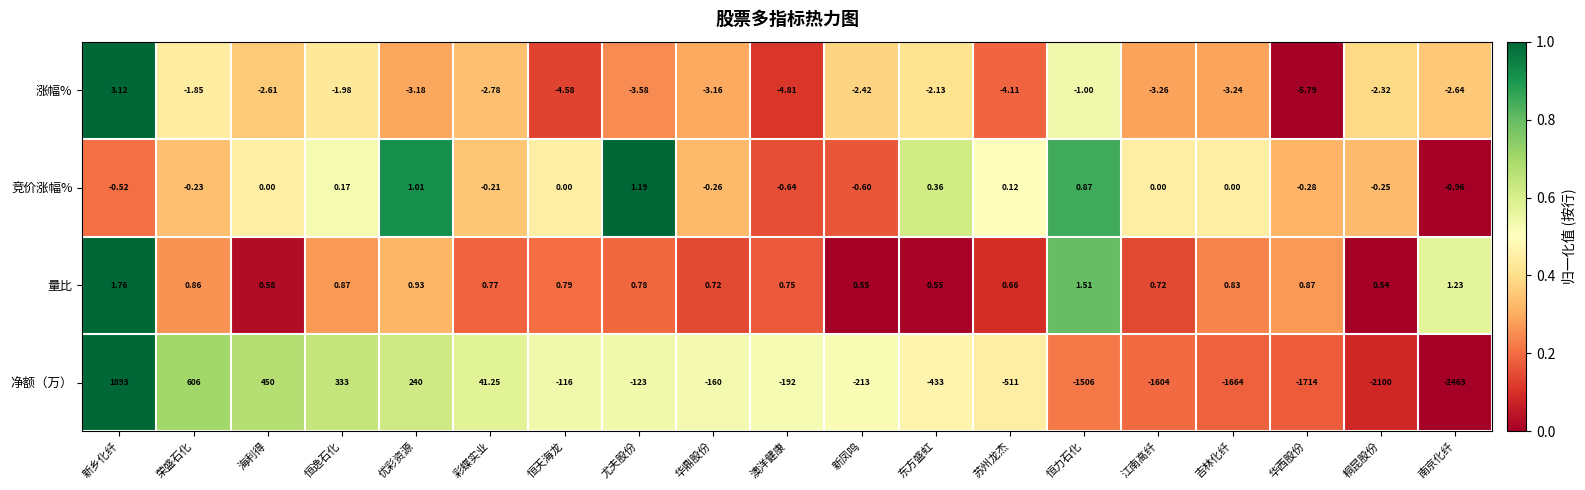

Between 恒逸石化 and 吉林化纤, which series saw the biggest shift?

净额（万）